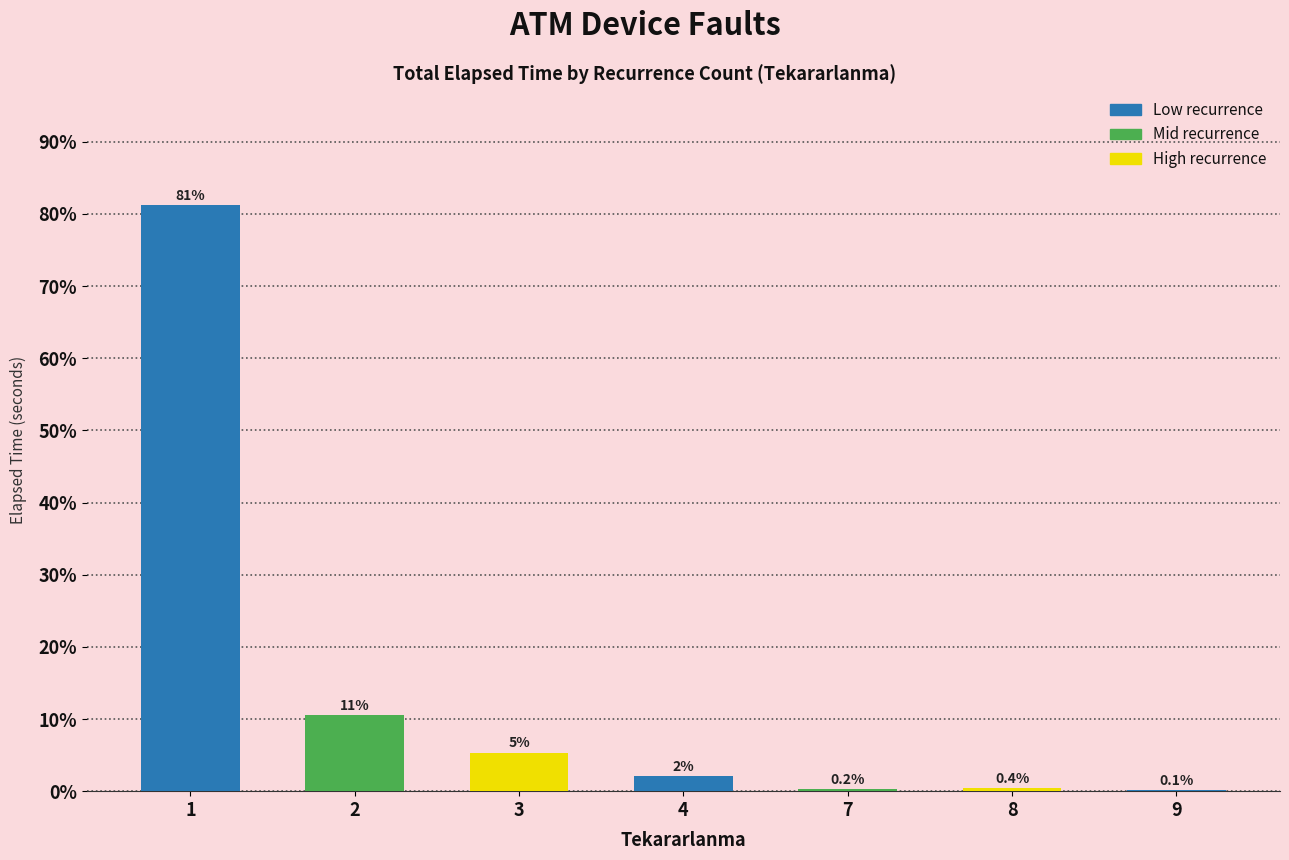

The chart shows a value of 2.1 at 4. True or false?

True